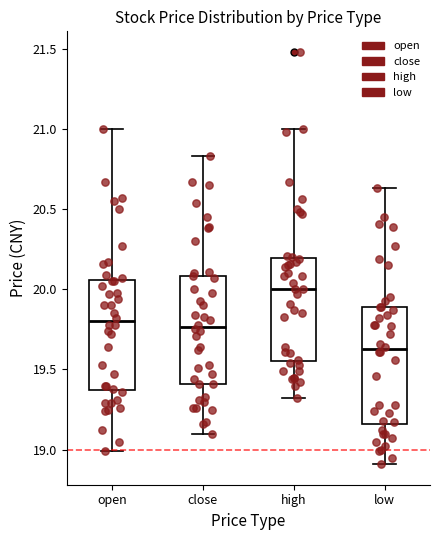

Where is the lower edge of the box for high on the y-axis? The values are not printed on the chart, so give them approximately, as read against the axis.

19.55